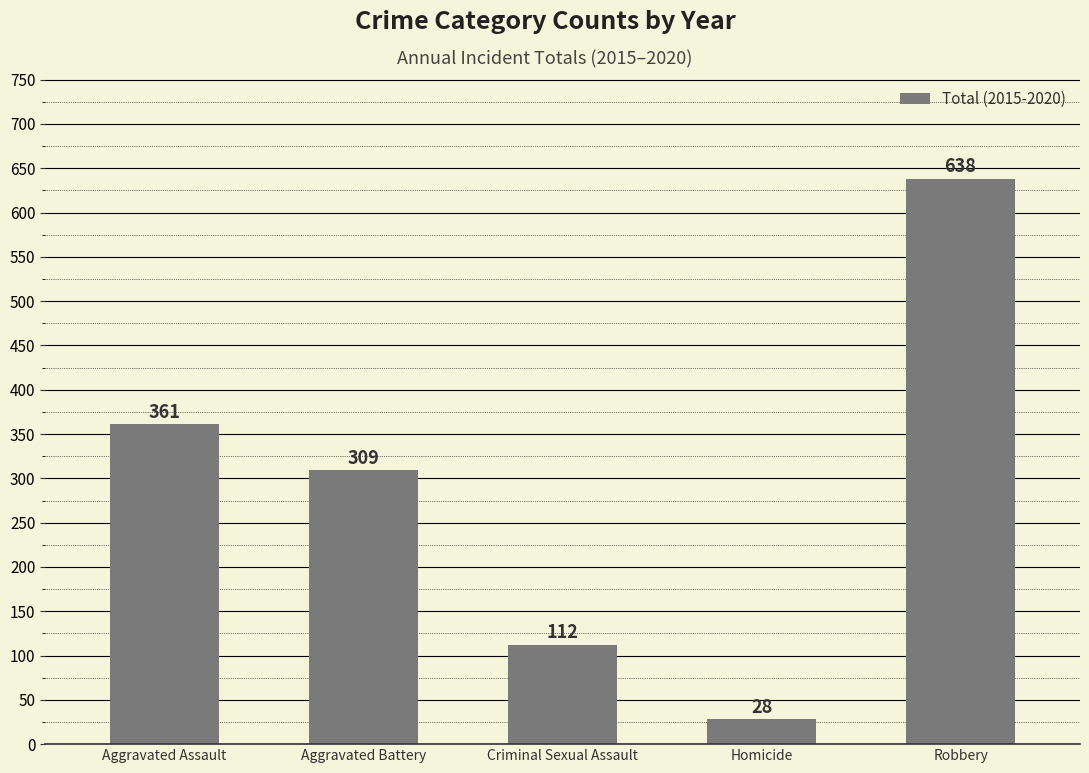

What is the minimum value shown in the chart?

28